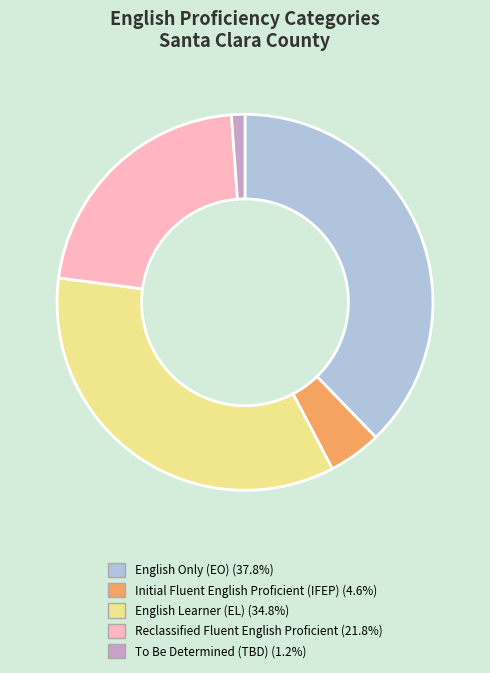

Is there any slice that represents more than half of the pie?

No